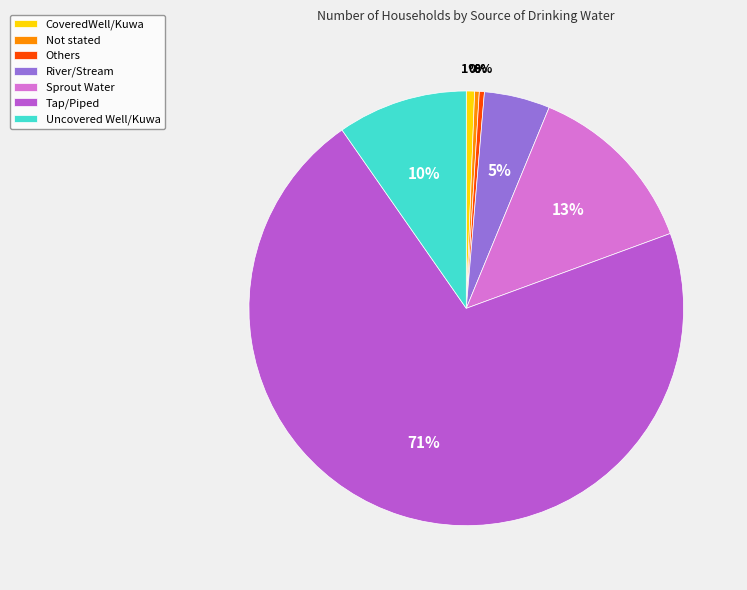

How many segments does this pie chart have?

7